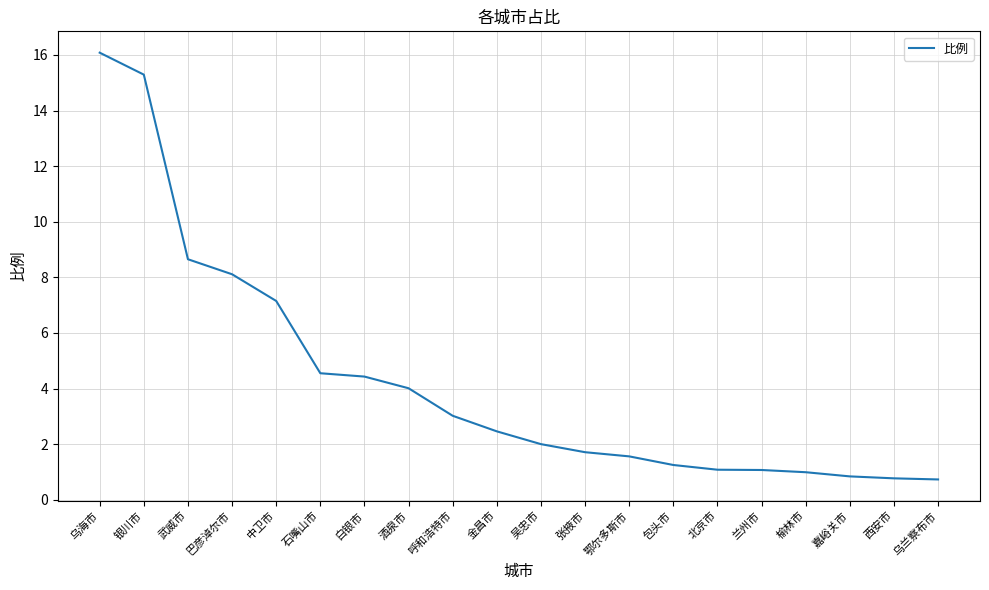

What is the maximum value shown in the chart?

16.1